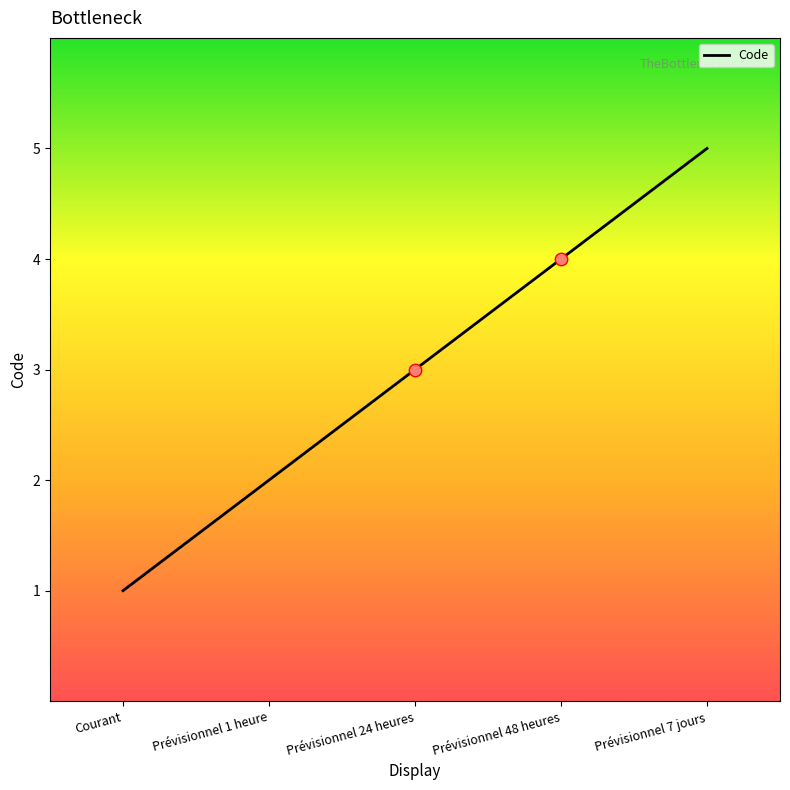

What is the change in value from Prévisionnel 1 heure to Prévisionnel 24 heures?

+1